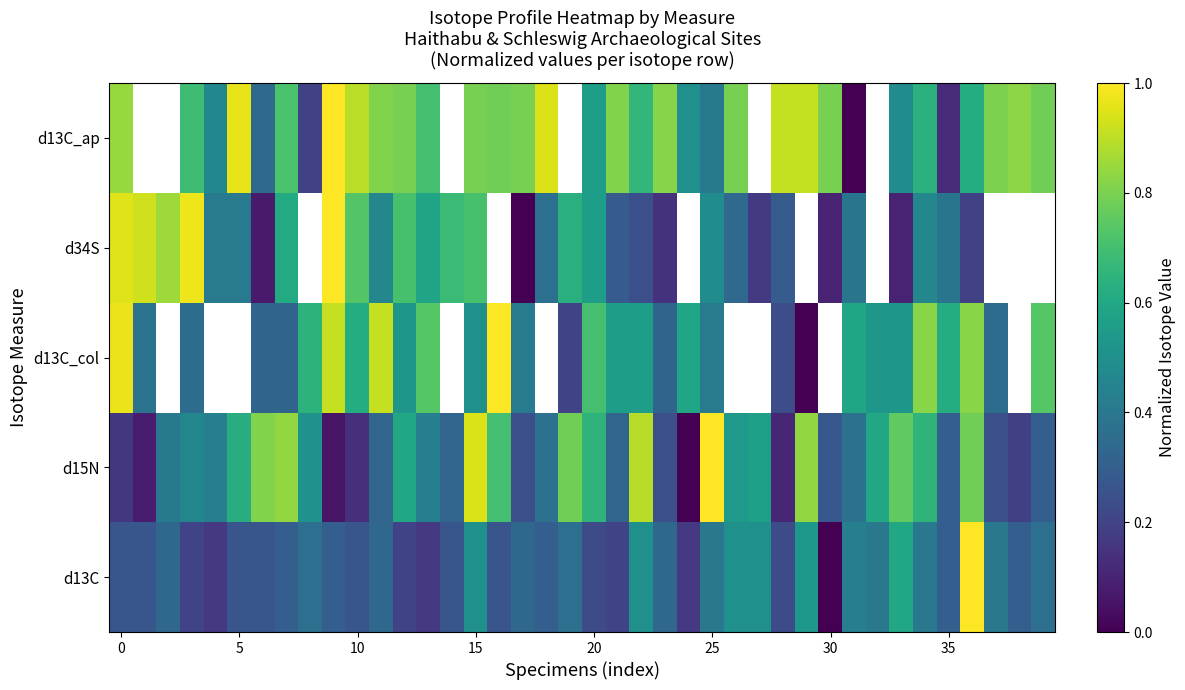

At which category is the sum across all series the highest?

15